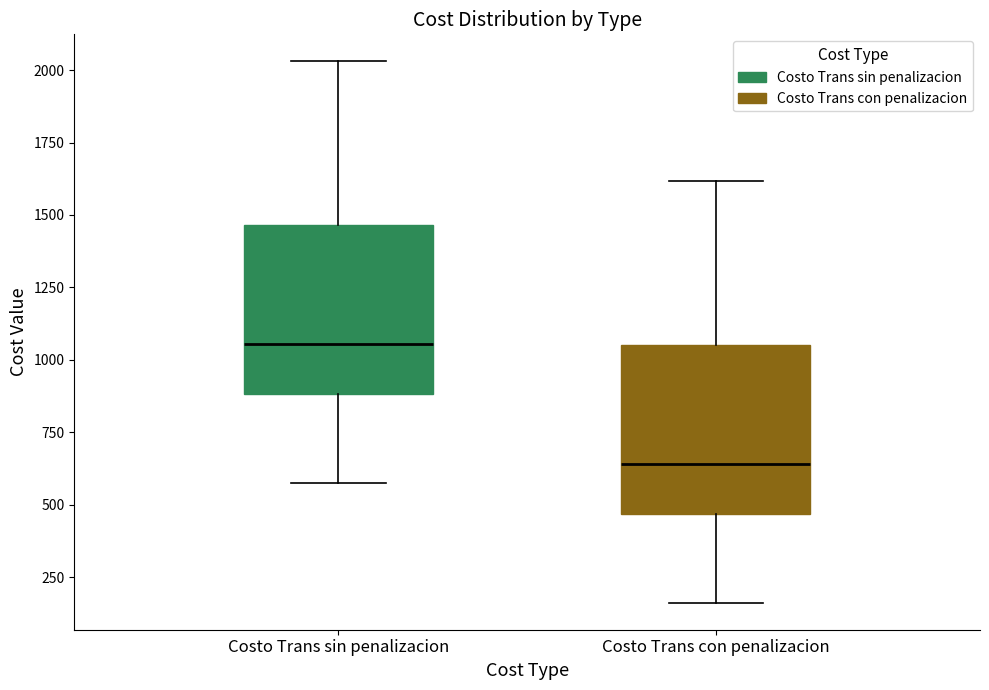

Which box has the lowest median line?

Costo Trans con penalizacion